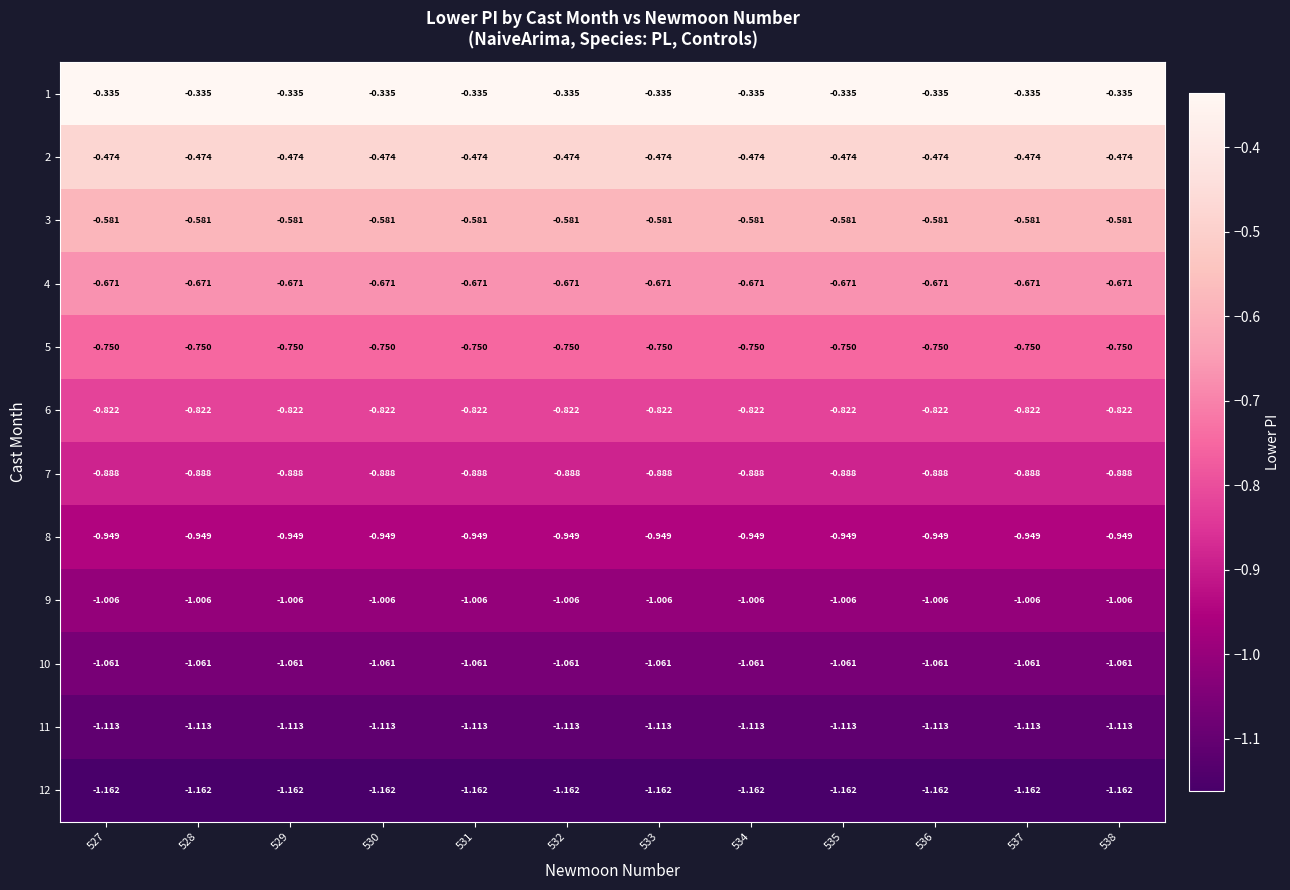

Is the value of 7 at 530 greater than the value of 1 at 534?

No